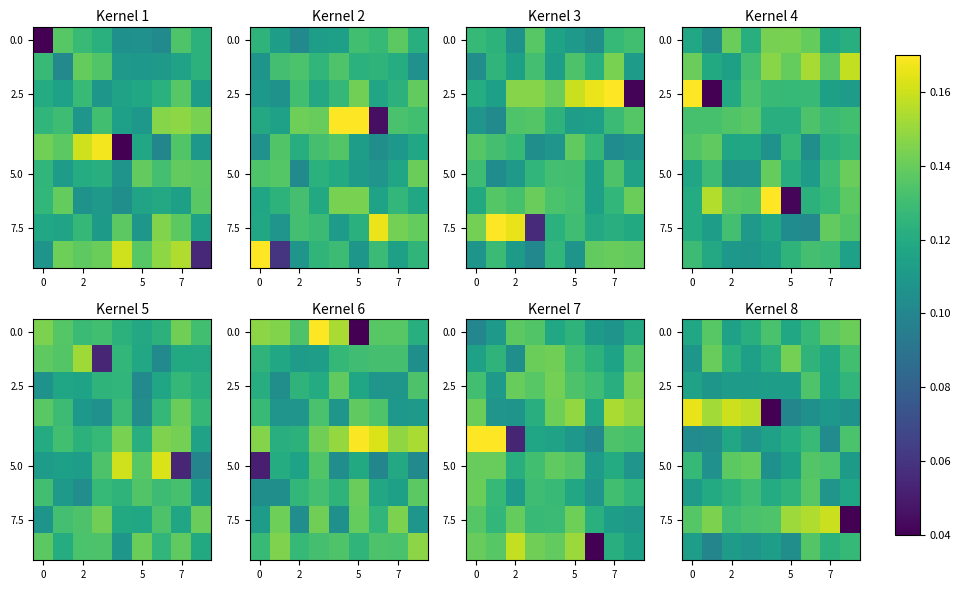

What is the maximum value for 5.0?

0.1